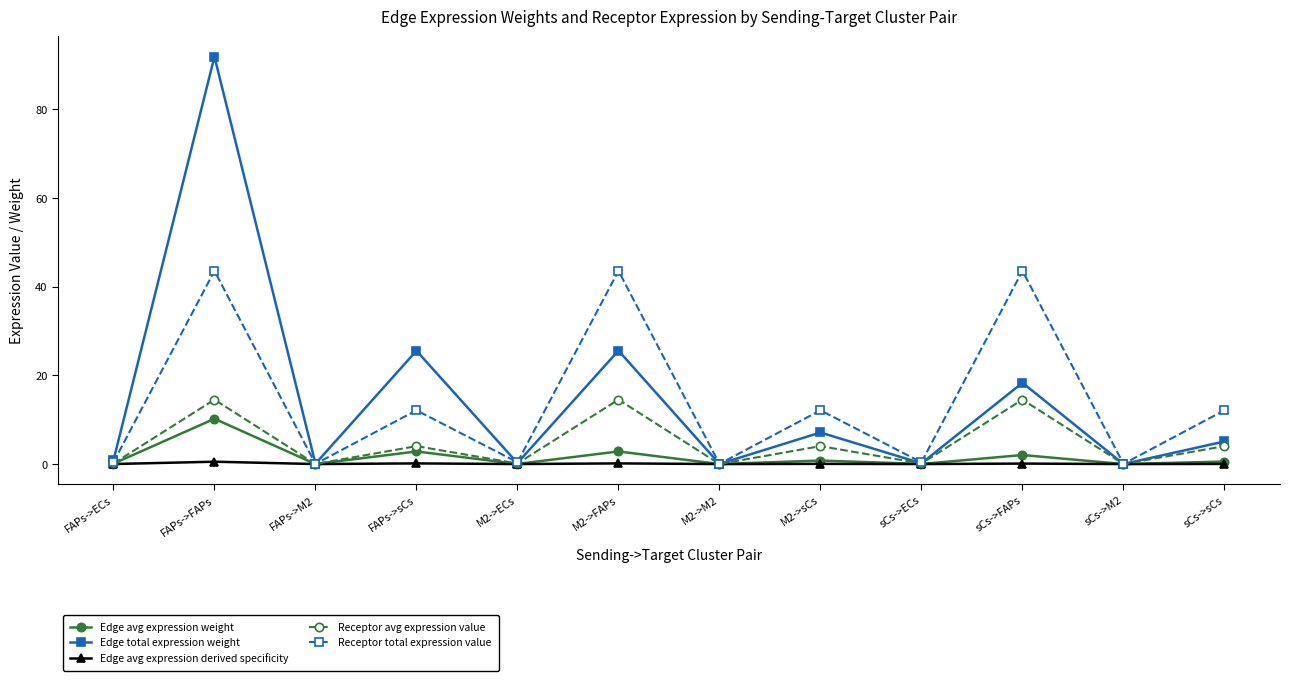

What is the label of the 10th point from the right?

FAPs->M2